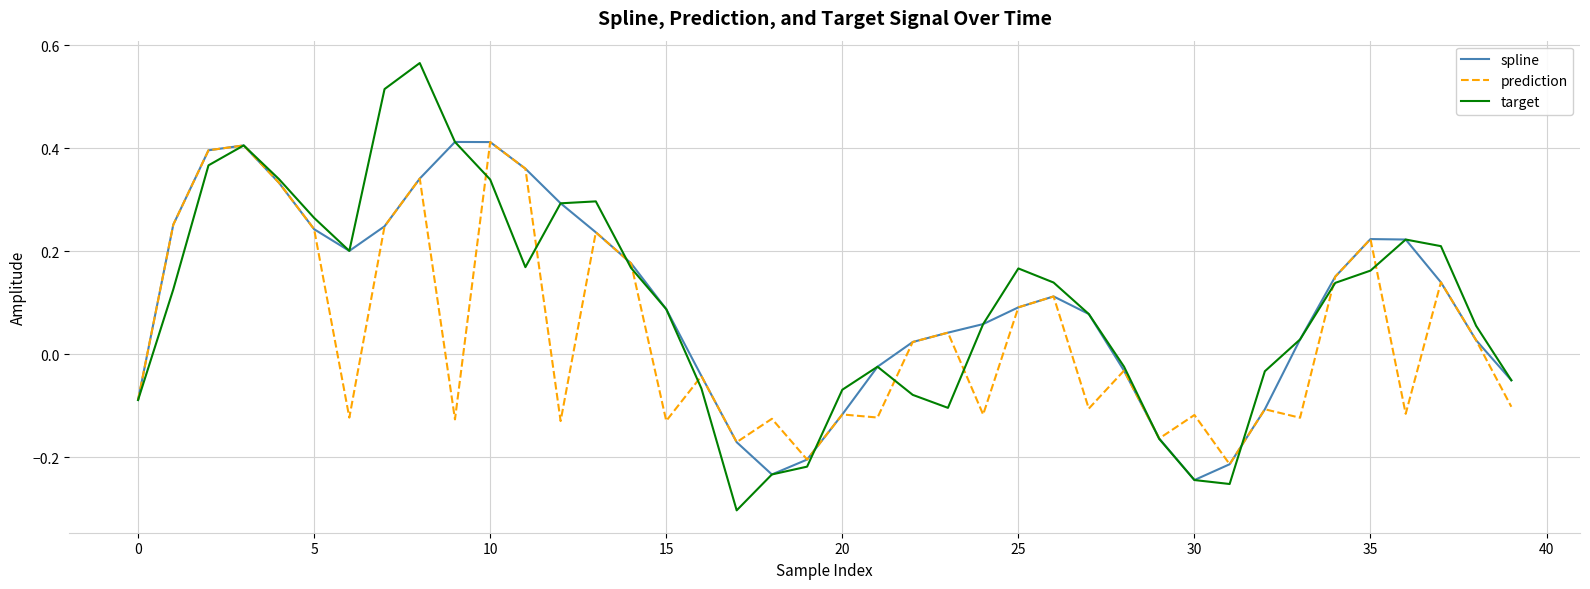

Which series has the widest spread of values?

target